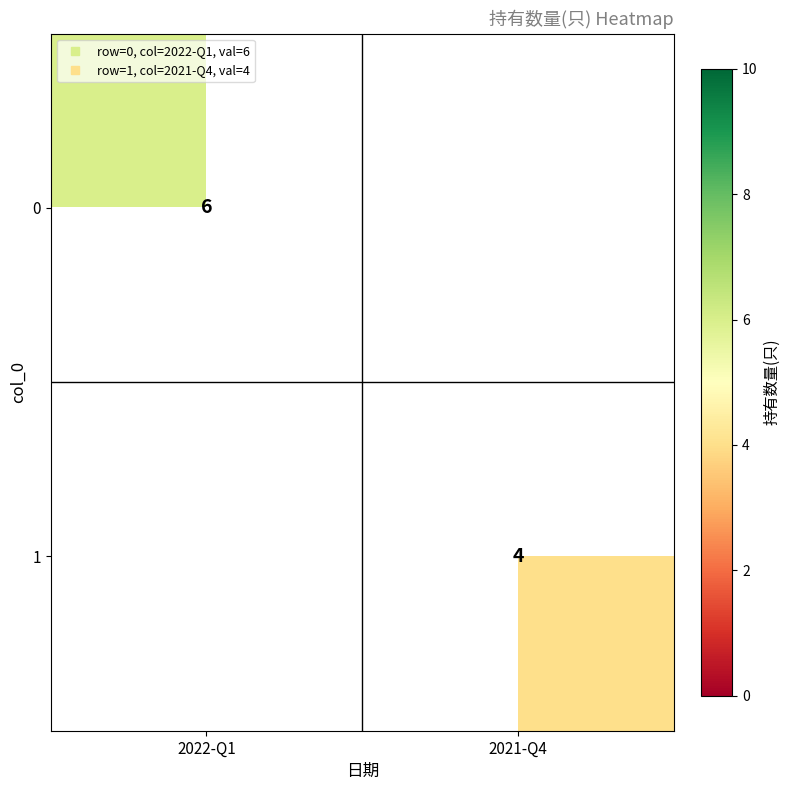

What is the minimum value shown in the chart?

4.0